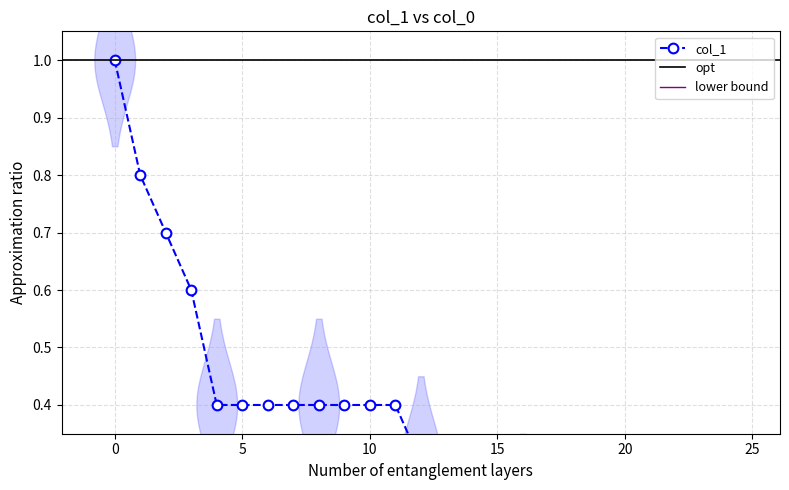

The chart shows a value of 0.0 at 22. True or false?

False